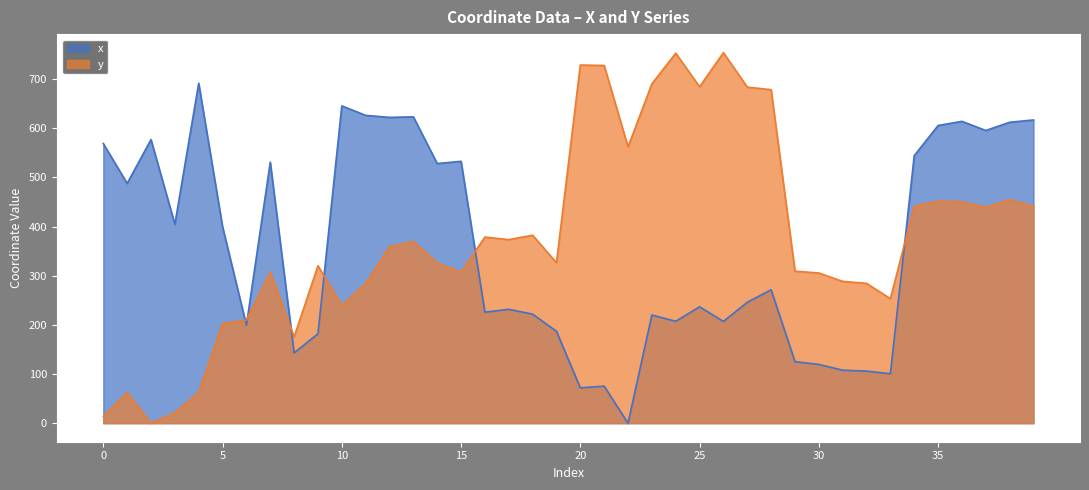

Which series has the largest total across all categories?

y